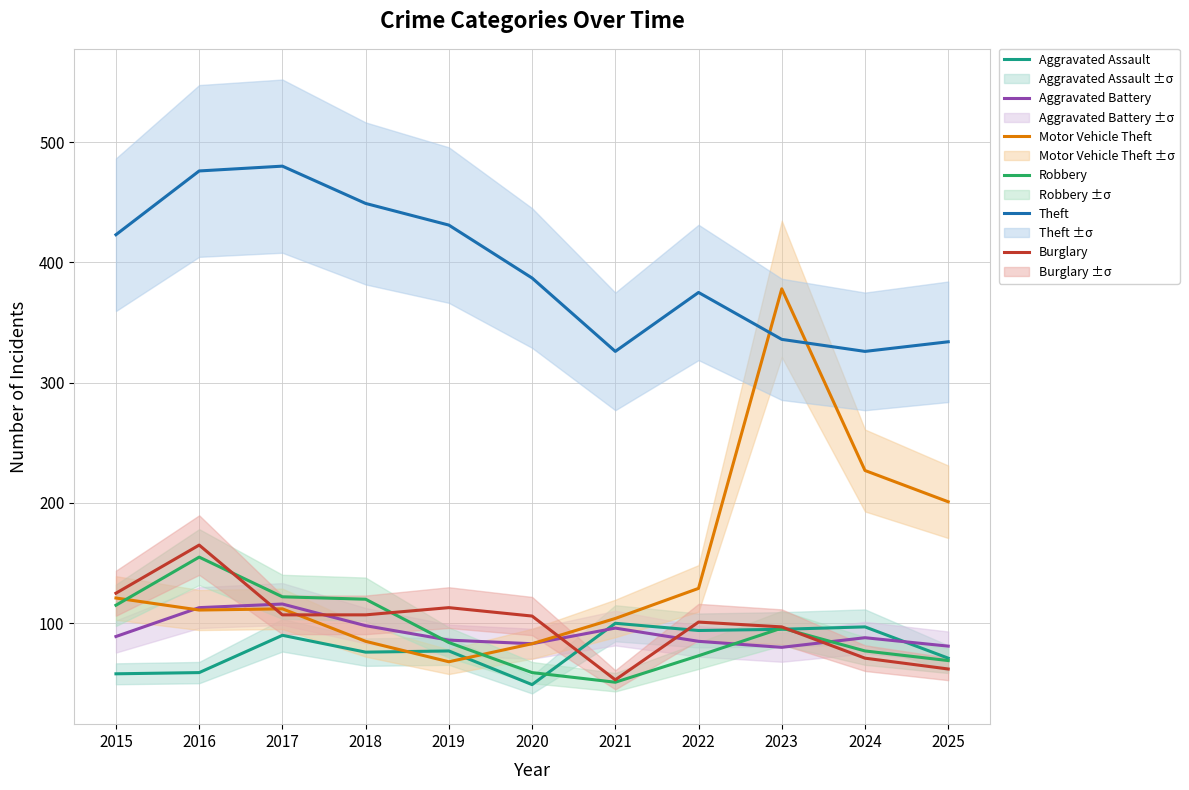

Where does the Burglary series first go above 106?

2015